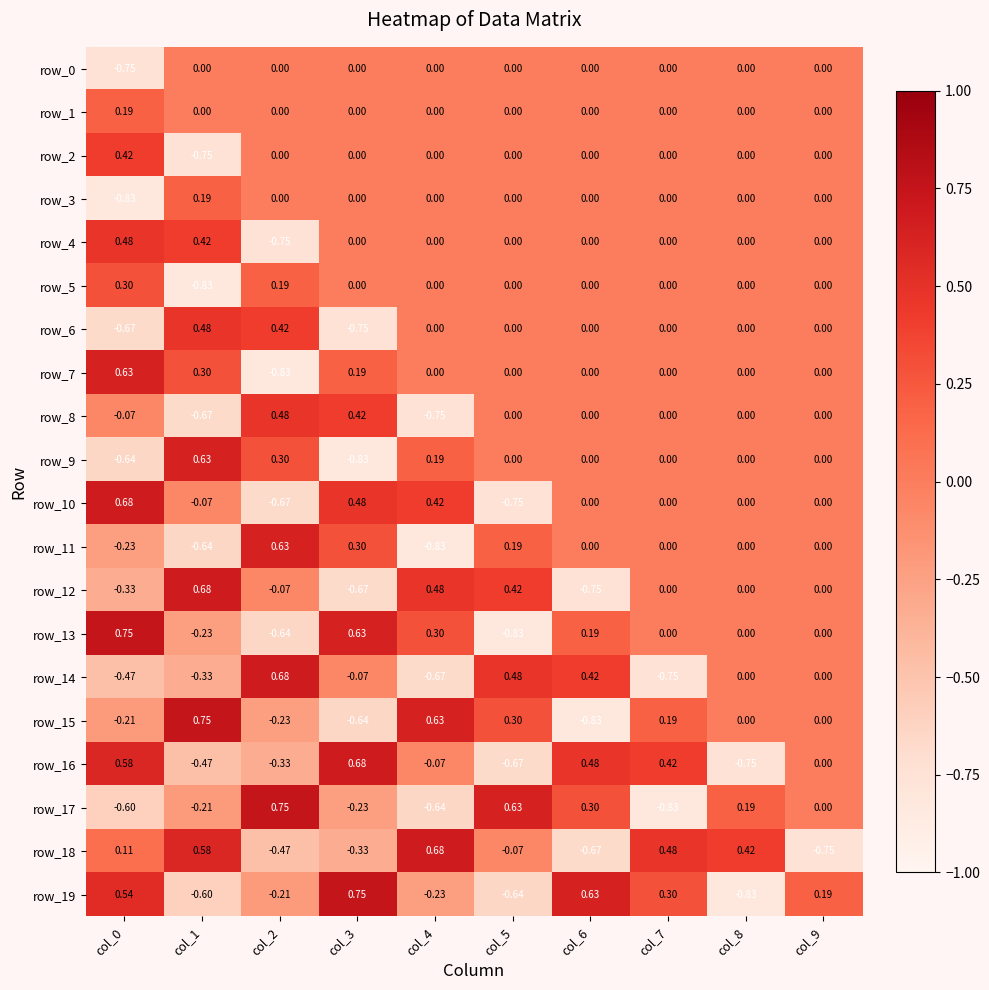

At which category is the sum across all series the highest?

col_3